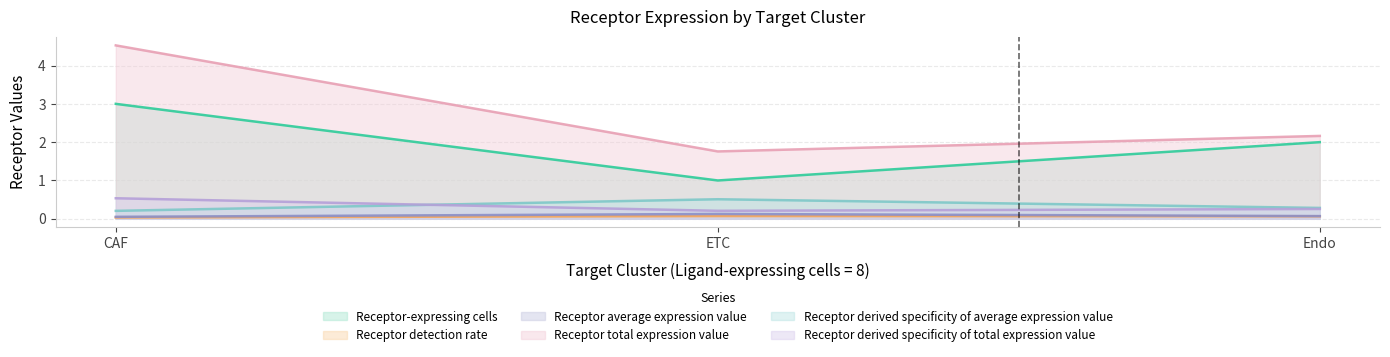

Reading left to right, transcribe all the data shown in this chart.

Receptor-expressing cells: CAF=3.0	ETC=1.0	Endo=2.0
Receptor detection rate: CAF=0.0	ETC=0.1	Endo=0.1
Receptor average expression value: CAF=0.1	ETC=0.1	Endo=0.1
Receptor total expression value: CAF=4.5	ETC=1.8	Endo=2.2
Receptor derived specificity of average expression value: CAF=0.2	ETC=0.5	Endo=0.3
Receptor derived specificity of total expression value: CAF=0.5	ETC=0.2	Endo=0.3